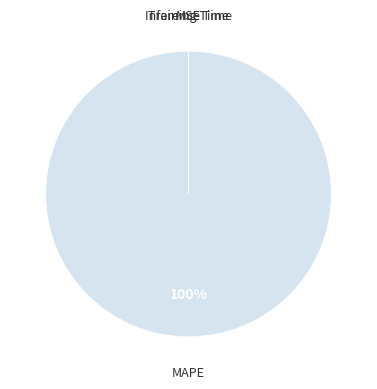

To the nearest percent, what is the difference between the largest and smallest slice percentages?

100%